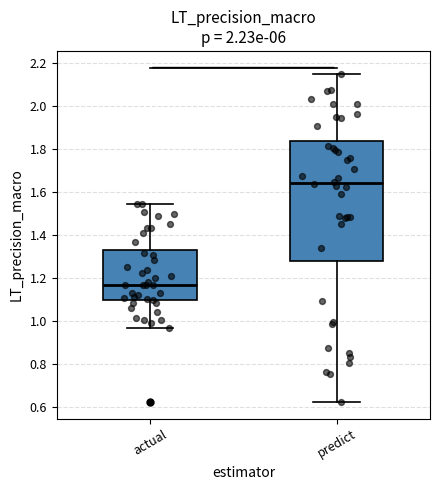

Where does the median line of the box for predict sit on the y-axis? The values are not printed on the chart, so give them approximately, as read against the axis.

1.64